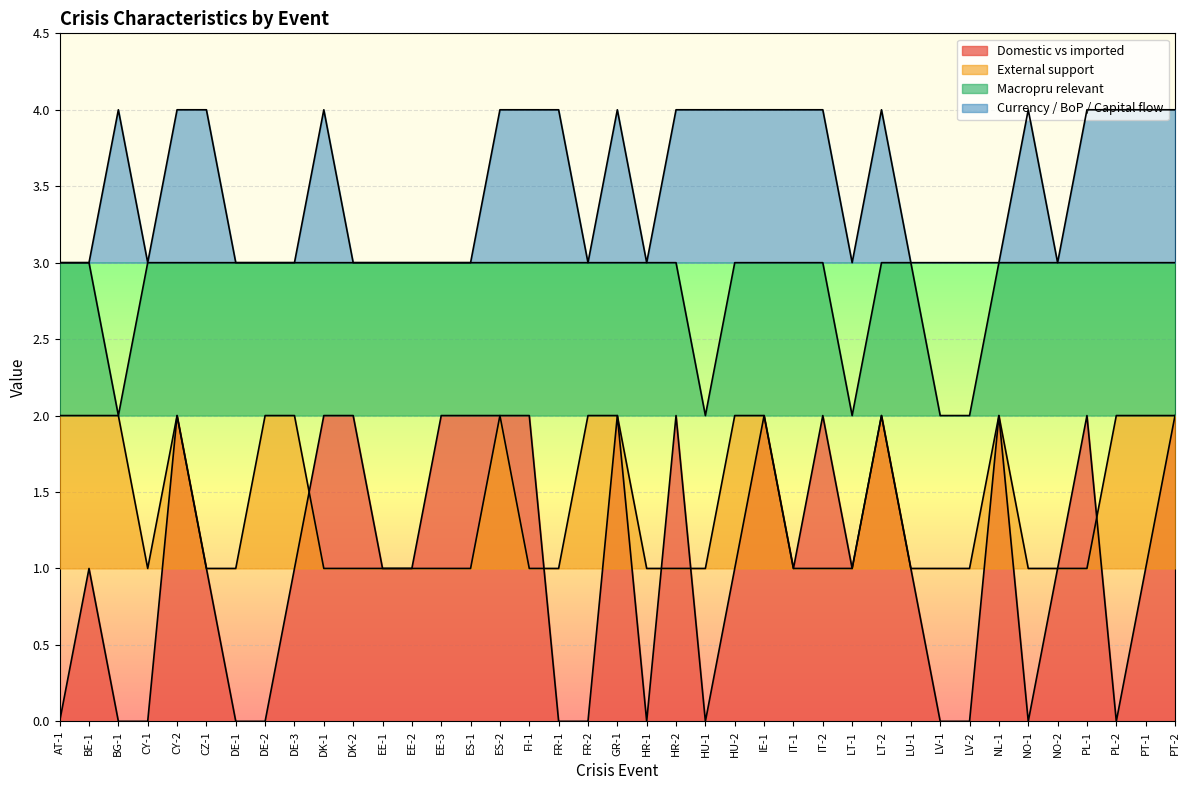

List the labels in order of External support value, smallest first.

CY-1, CZ-1, DE-1, DK-1, DK-2, EE-1, EE-2, EE-3, ES-1, FI-1, FR-1, HR-1, HR-2, HU-1, IT-1, IT-2, LT-1, LU-1, LV-1, LV-2, NO-1, NO-2, PL-1, AT-1, BE-1, BG-1, CY-2, DE-2, DE-3, ES-2, FR-2, GR-1, HU-2, IE-1, LT-2, NL-1, PL-2, PT-1, PT-2